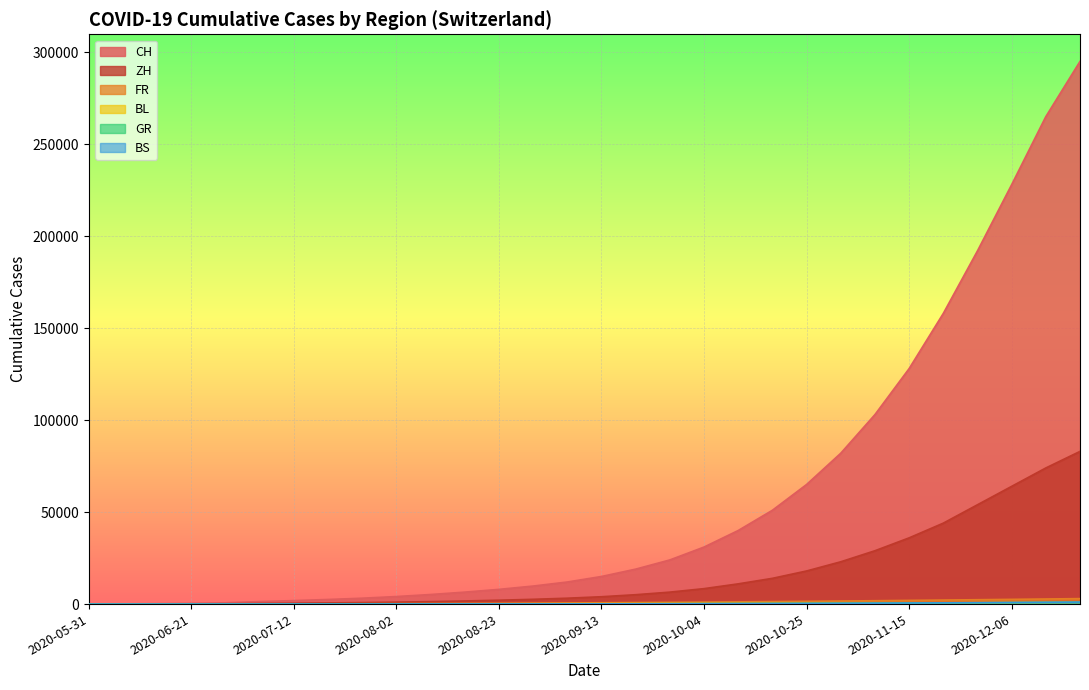

What position from the right is 2020-09-06?

16